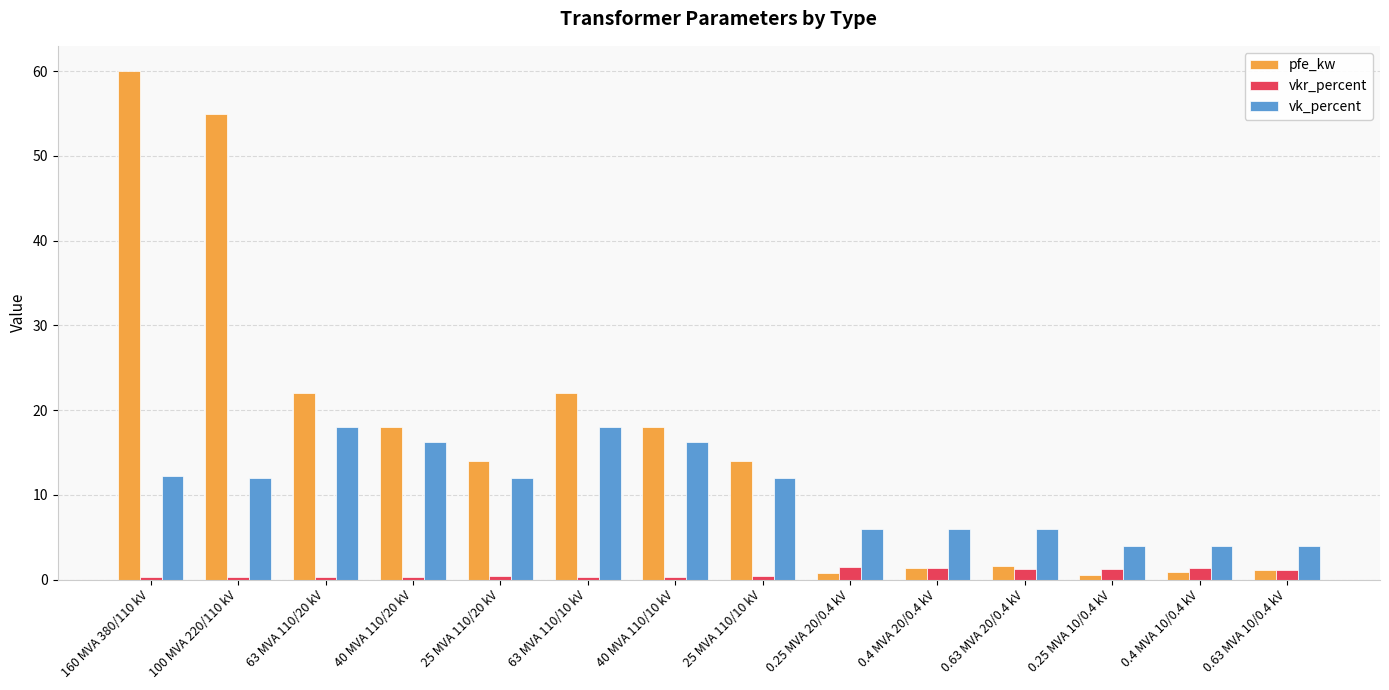

Rank the series by their average value, from lowest to highest.

vkr_percent, vk_percent, pfe_kw